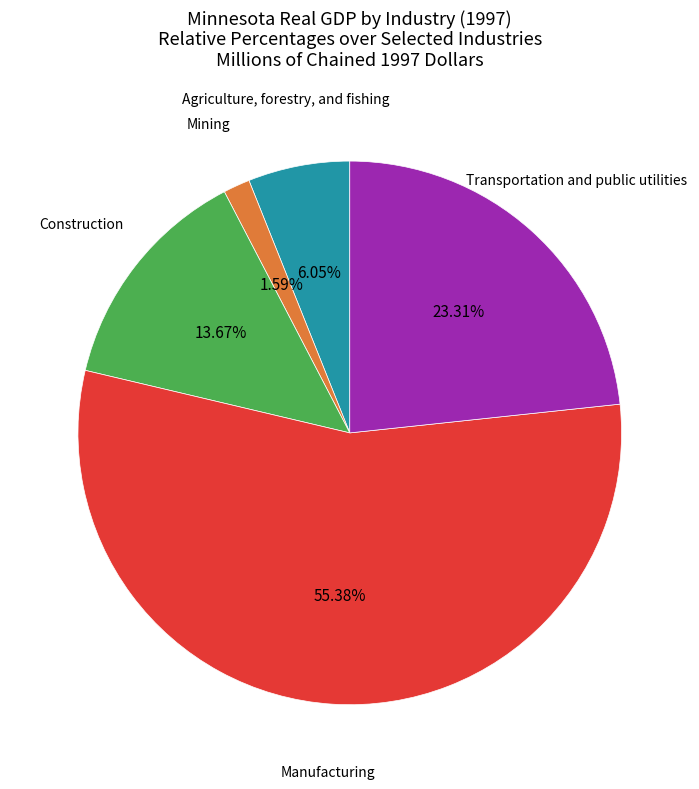

Is there a majority slice in this chart?

Yes